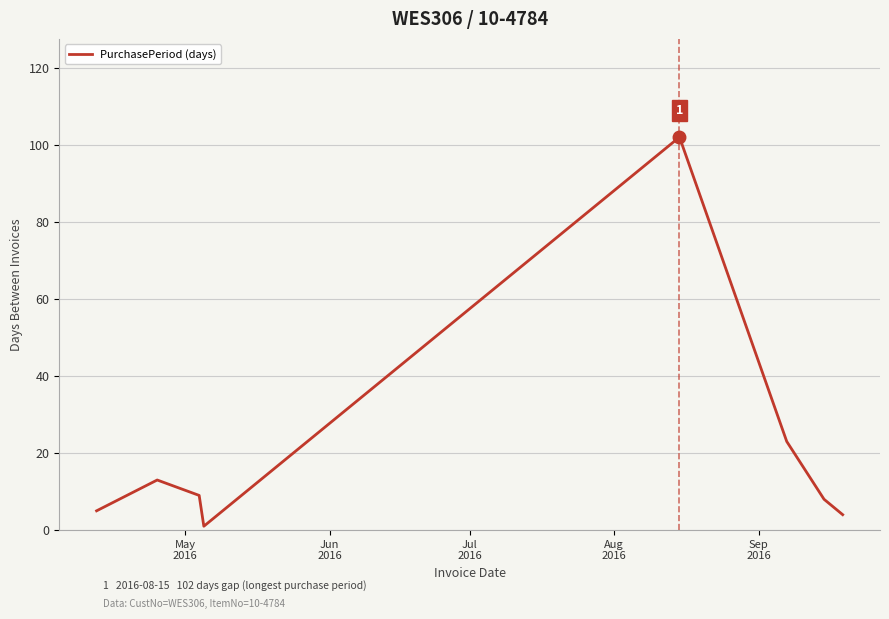

What is the difference between the second highest and minimum values?

22